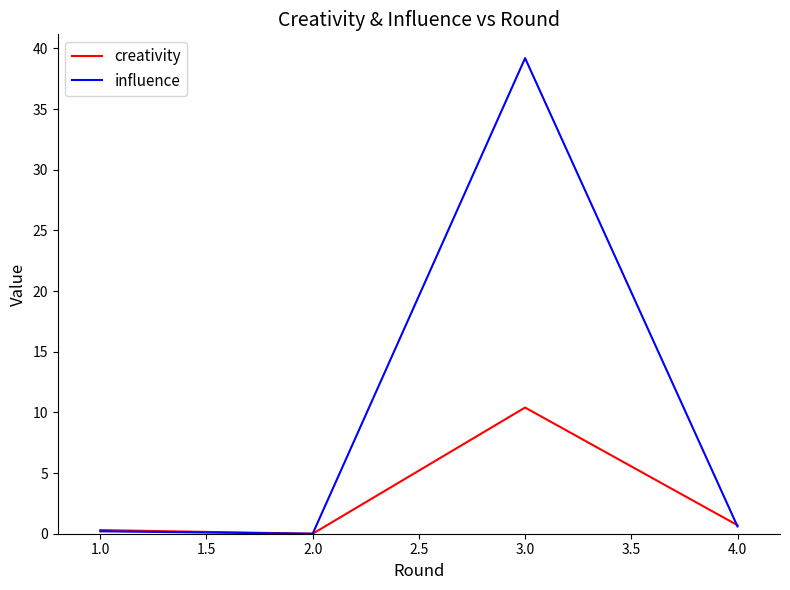

What is the total value across all series at 2.0?

0.0